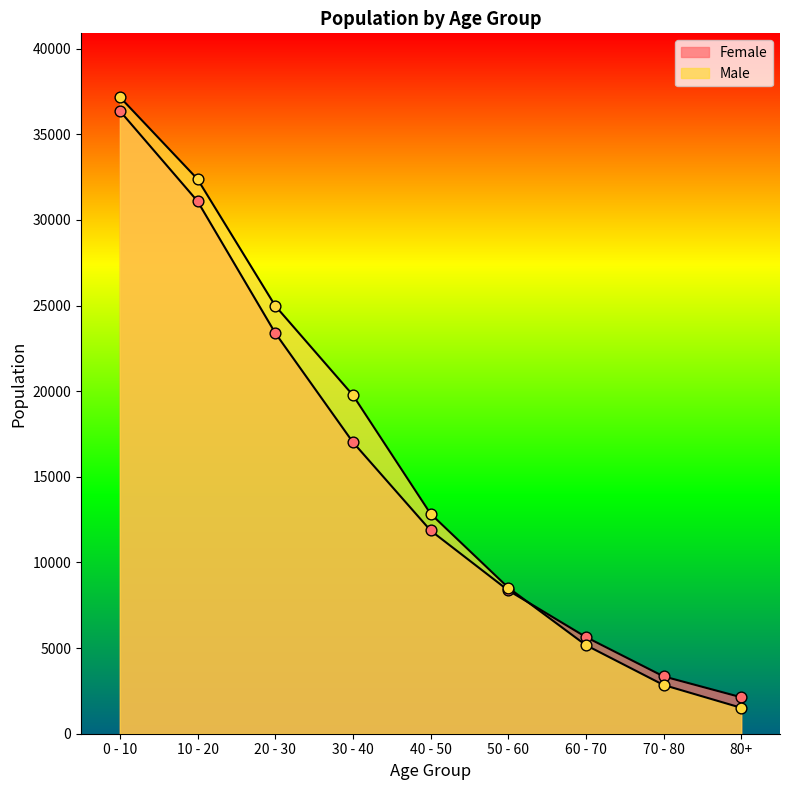

At how many categories does at least one series exceed 23693?

3